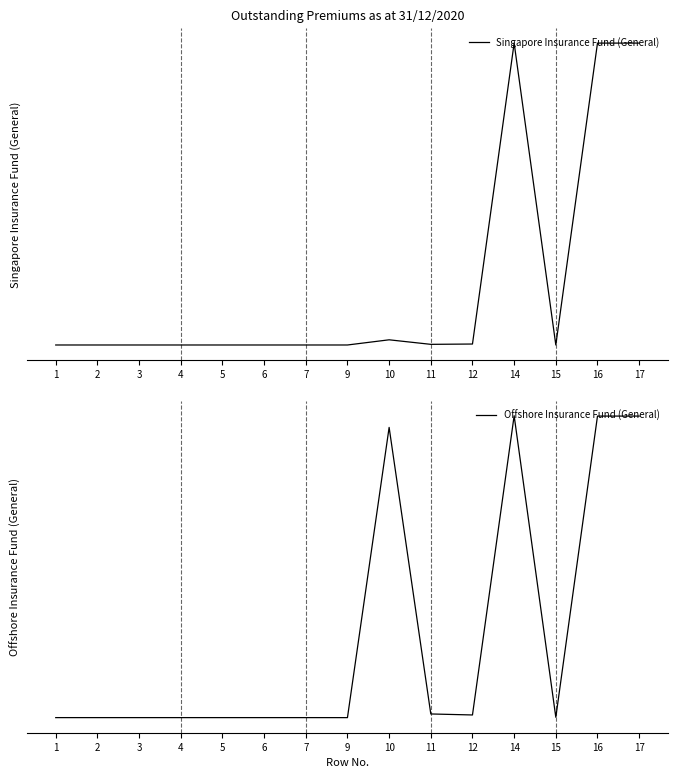

True or false: Offshore Insurance Fund (General) has more than 0 interior local peaks.

True